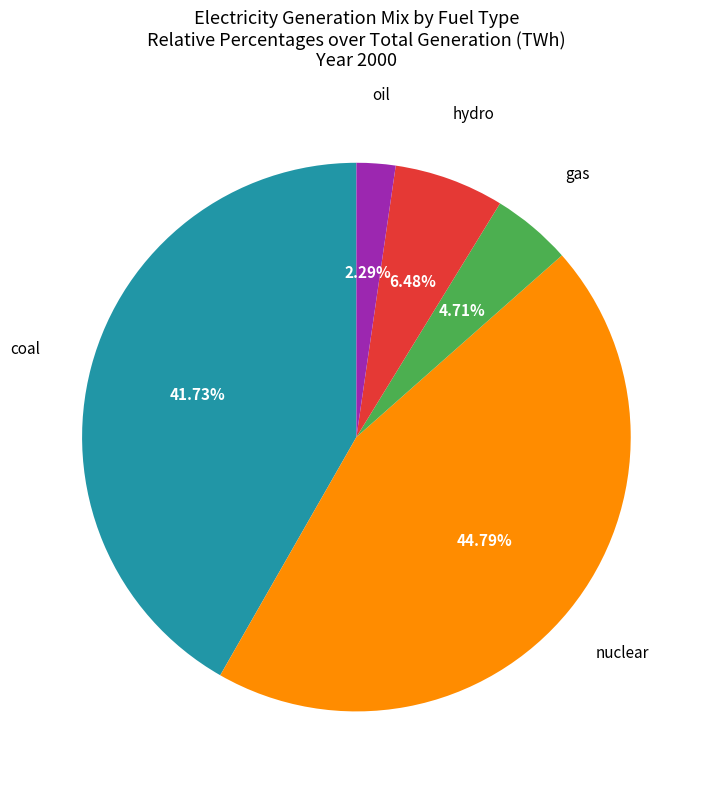

Does any single category account for the majority?

No